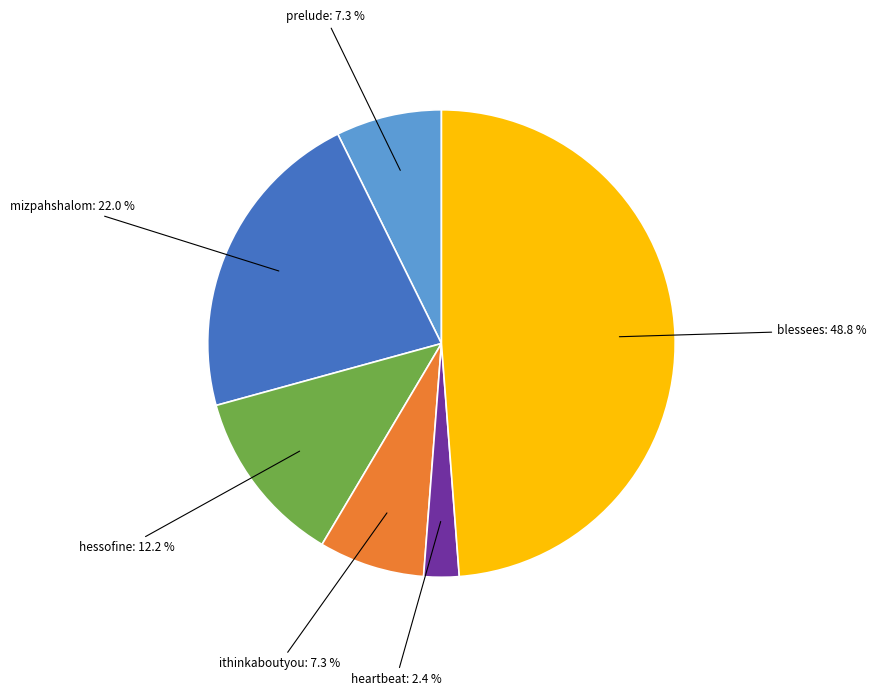

To the nearest percent, what portion does prelude represent?

7%